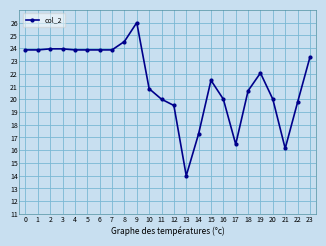

True or false: the data shows 20.0 at 16.

True